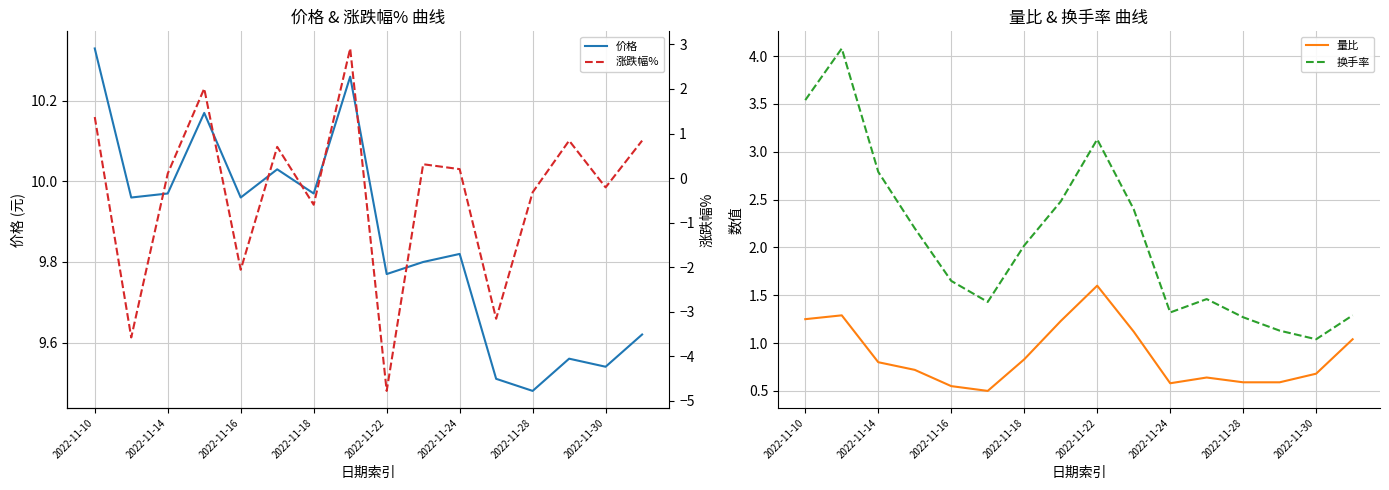

At which label does 换手率 reach its minimum?

2022-11-30